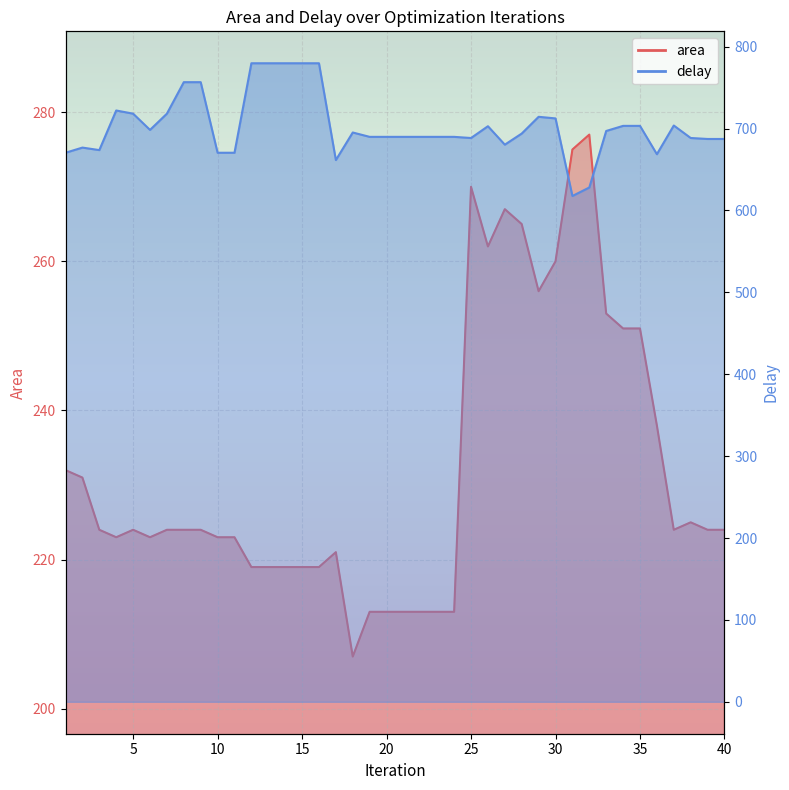

At which label does area first exceed 224?

1